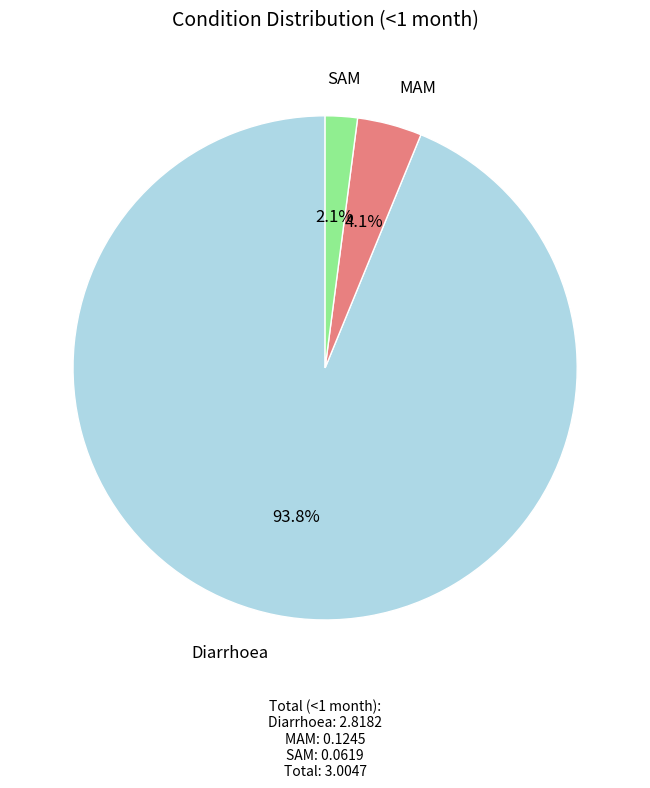

Is there a majority slice in this chart?

Yes